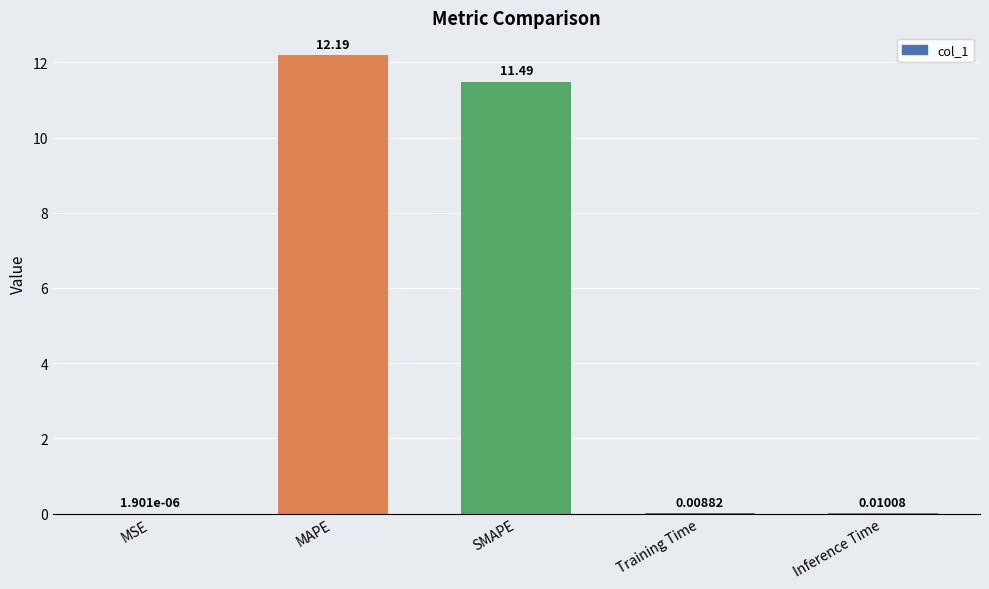

At which label is the value closest to 6?

SMAPE